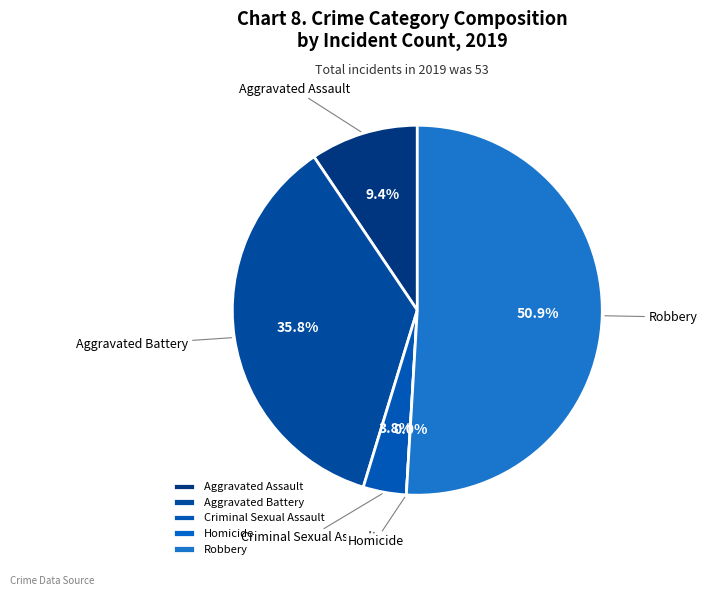

To the nearest percent, what is the average slice percentage?

20%